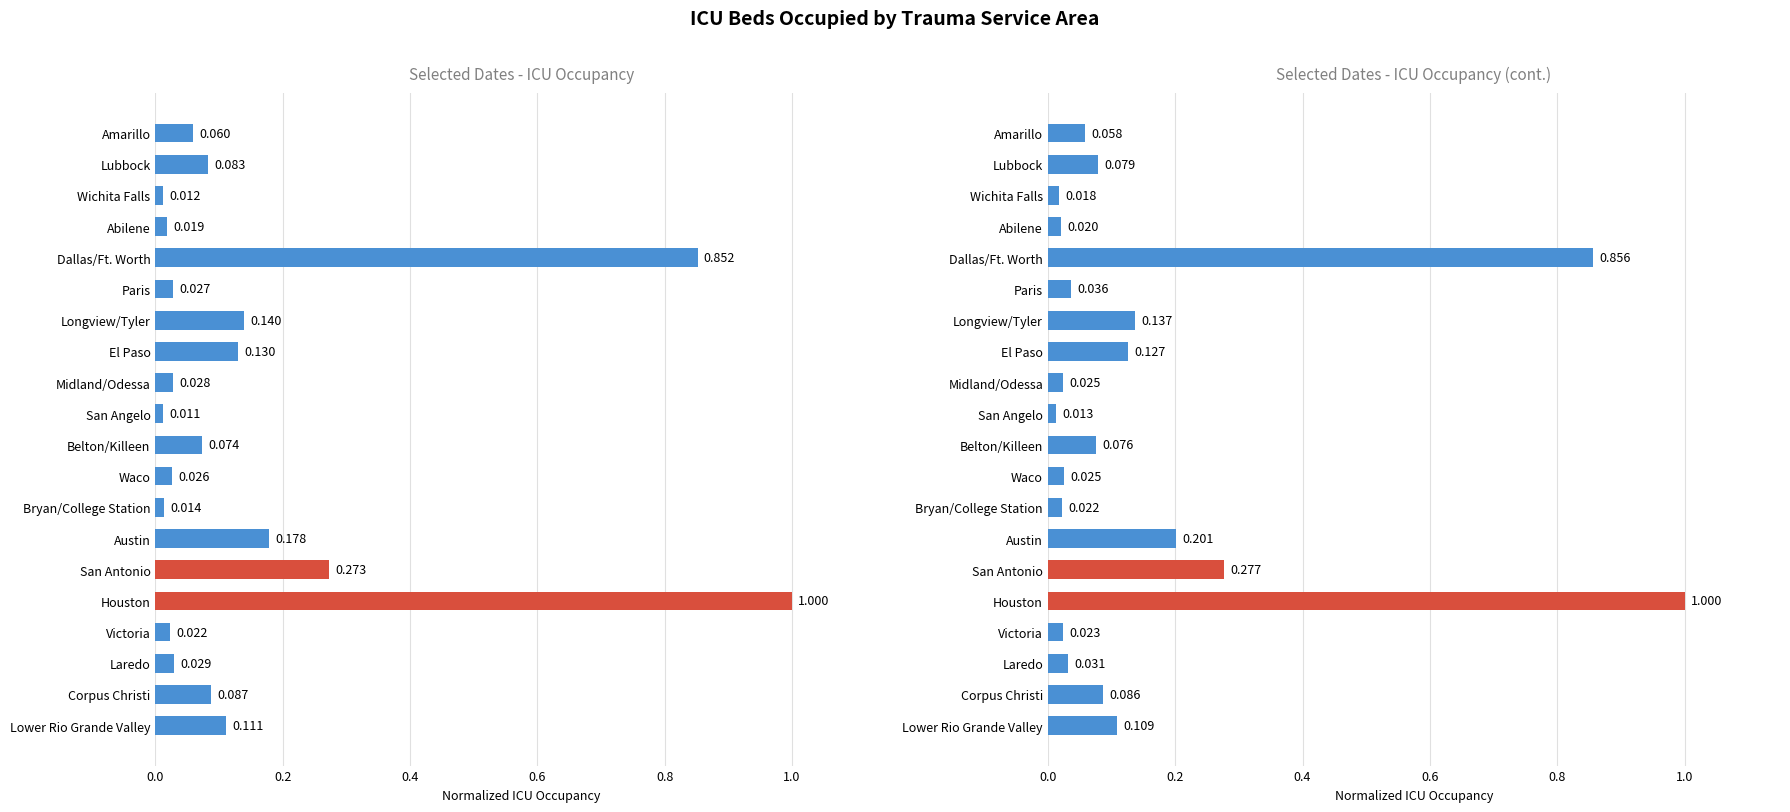

What is the difference between the maximum and minimum values in the 2020-06-17 (col_56) series?

1.0